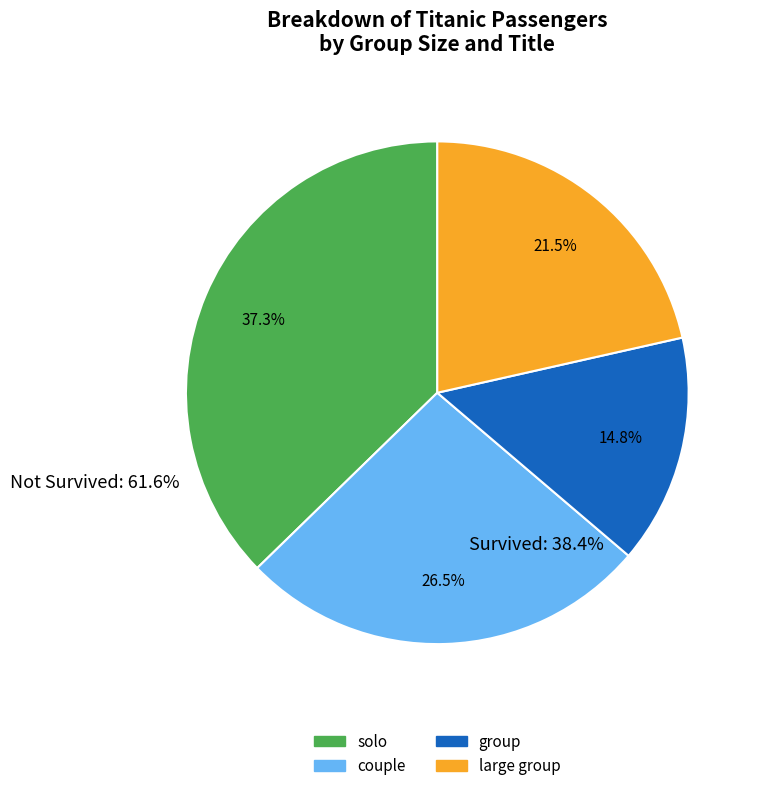

To the nearest percent, what is the average slice percentage?

25%